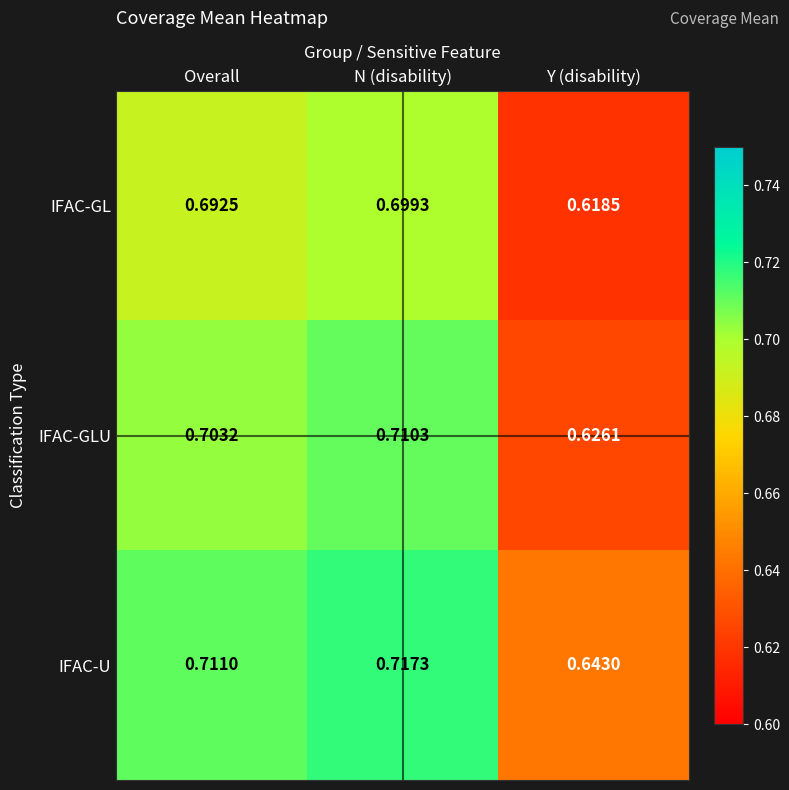

Which label corresponds to the largest value in the chart?

N (disability)